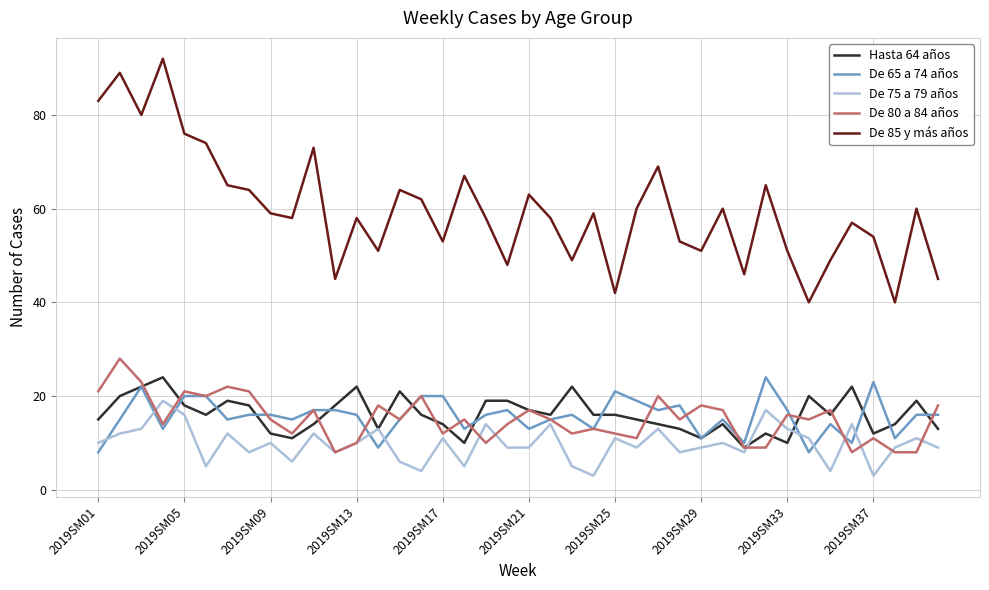

Which series has the largest total across all categories?

De 85 y más años